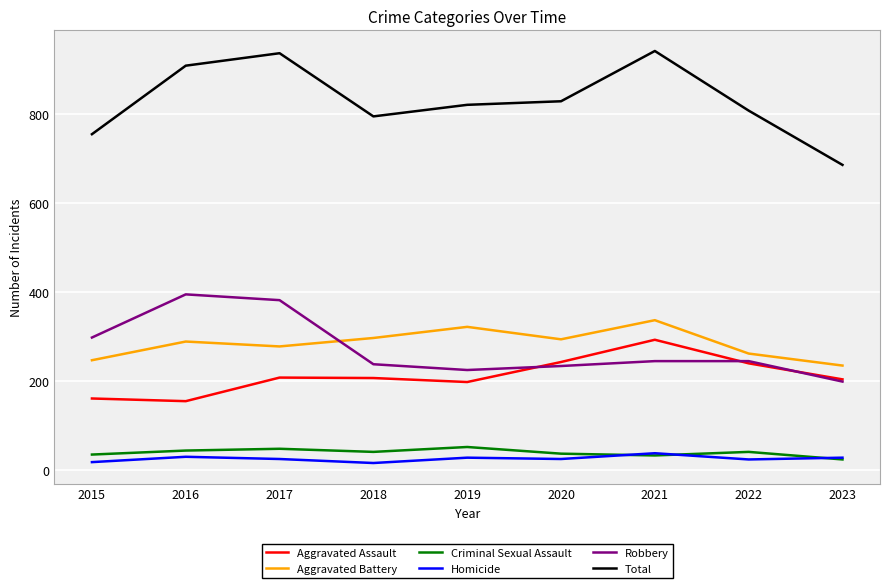

Rank the series at 2019 from highest to lowest value.

Total, Aggravated Battery, Robbery, Aggravated Assault, Criminal Sexual Assault, Homicide